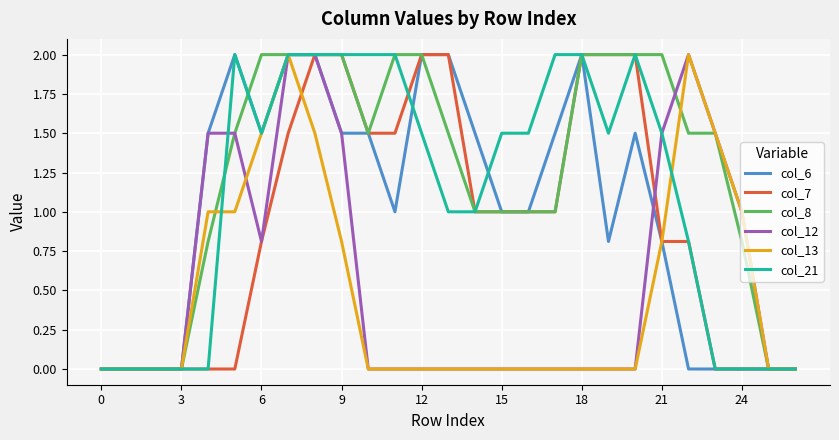

Which series has the largest total across all categories?

col_8